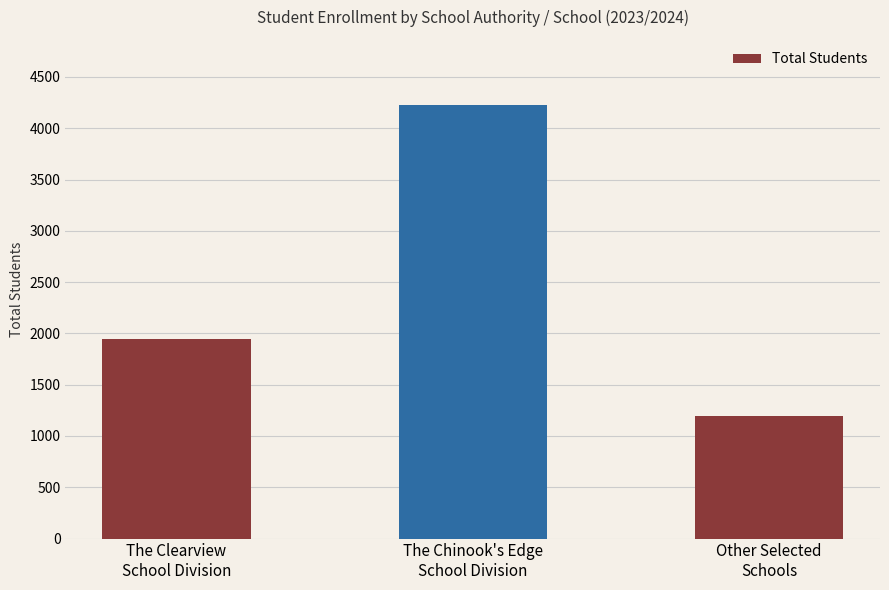

What is the value of the 2nd bar from the left?

4227